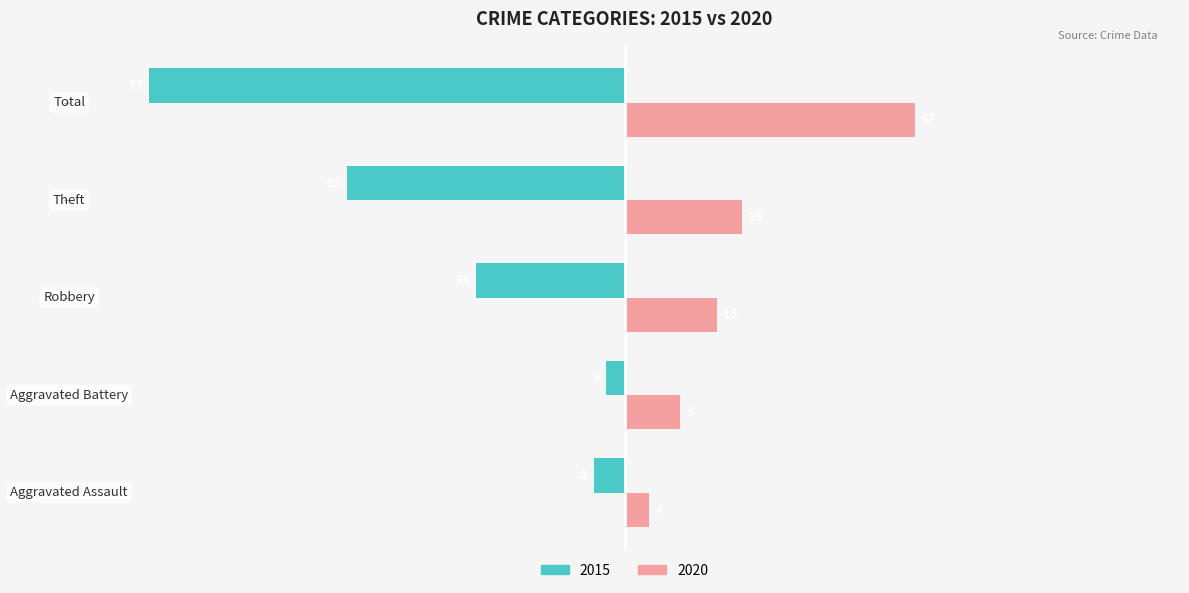

Which series has the widest spread of values?

2015